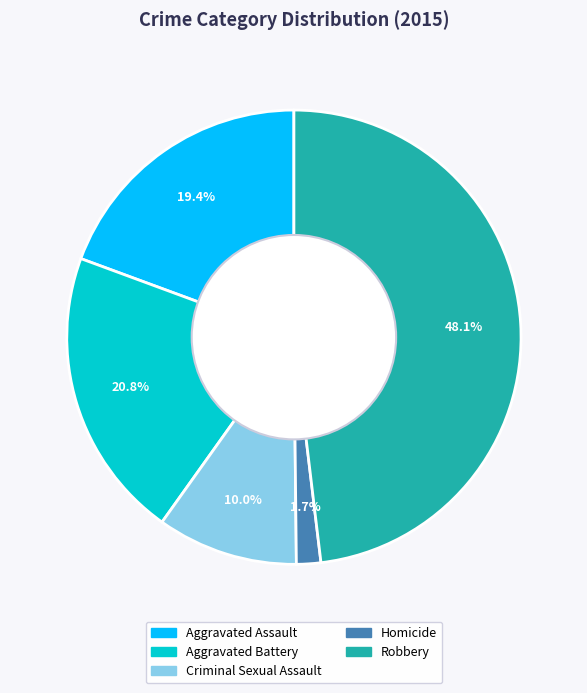

How many slices are in this pie chart?

5